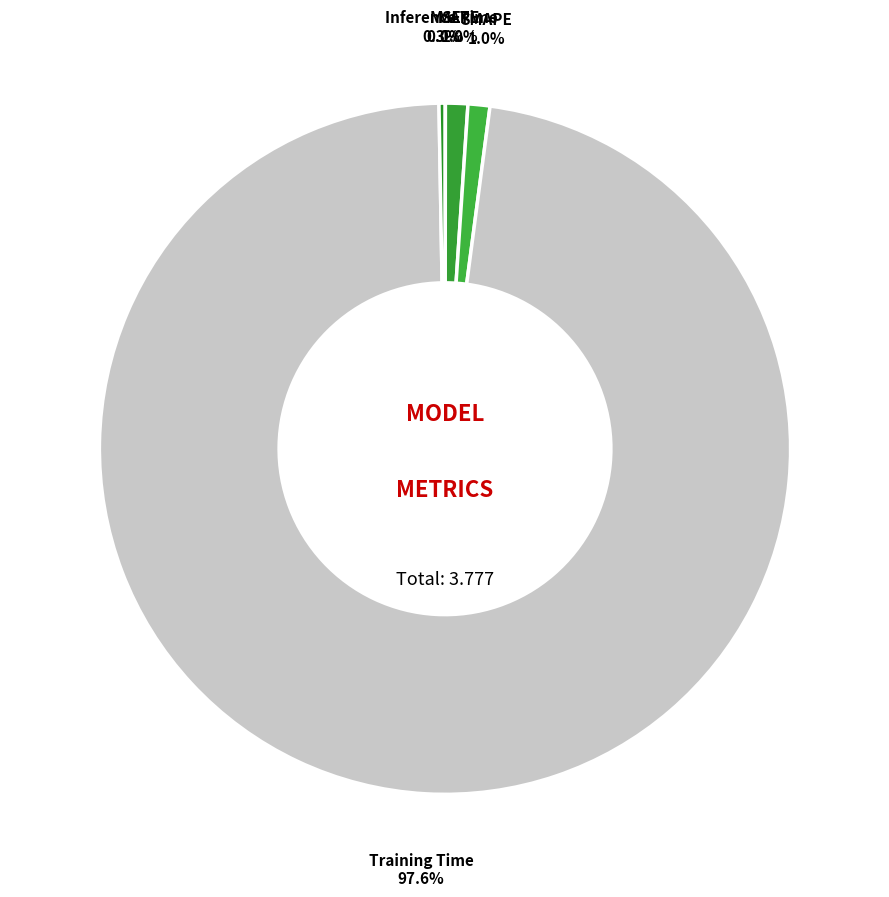

How many segments does this pie chart have?

5